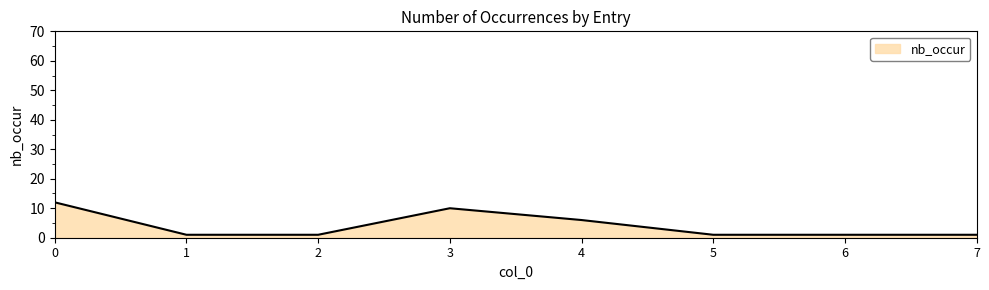

Reading right to left, extract all data points from this chart.

7=1	6=1	5=1	4=6	3=10	2=1	1=1	0=12